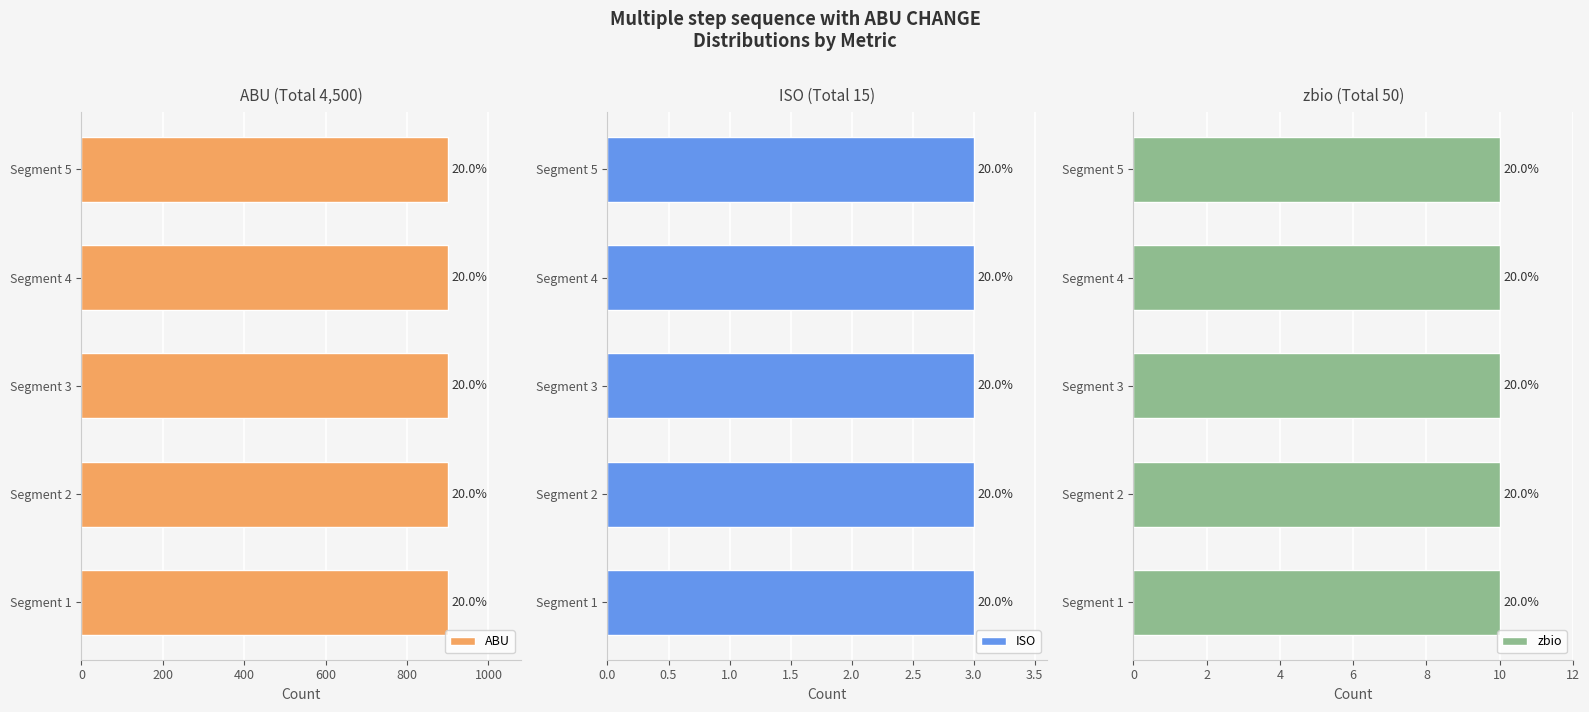

Reading right to left, transcribe all the data shown in this chart.

ABU: 900	900	900	900	900
ISO: 3	3	3	3	3
zbio: 10	10	10	10	10